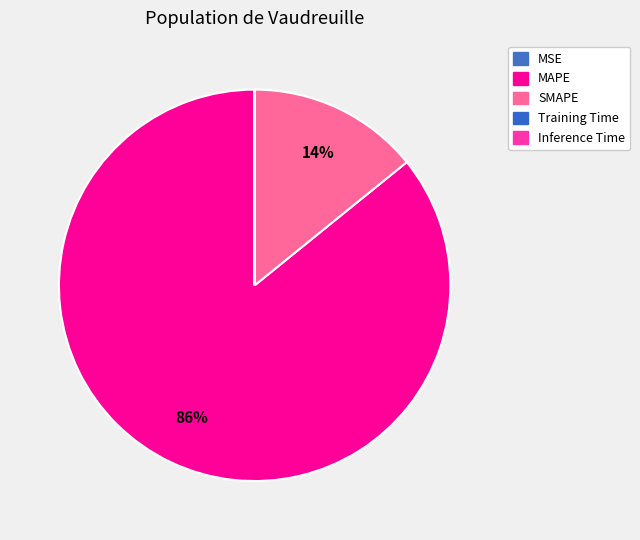

How many segments does this pie chart have?

5